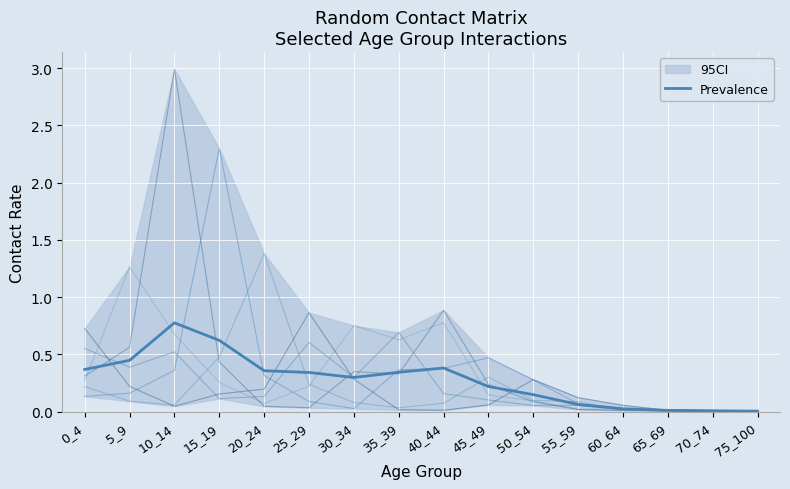

Reading right to left, what are all the values shown in this chart?

75_100=0.0	70_74=0.0	65_69=0.0	60_64=0.0	55_59=0.1	50_54=0.1	45_49=0.2	40_44=0.4	35_39=0.3	30_34=0.3	25_29=0.3	20_24=0.4	15_19=0.6	10_14=0.8	5_9=0.4	0_4=0.4